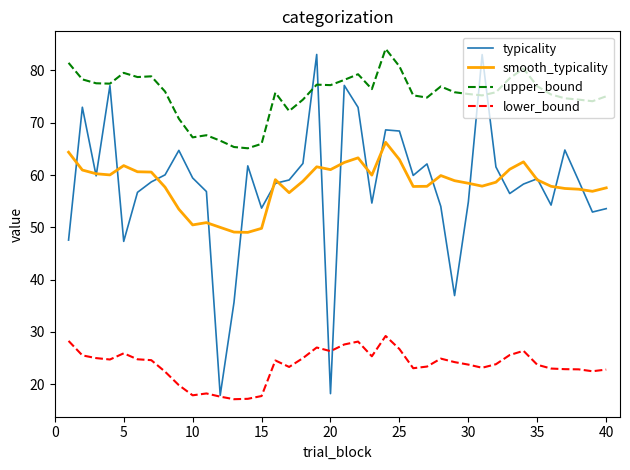

What is the smallest value displayed?

17.1